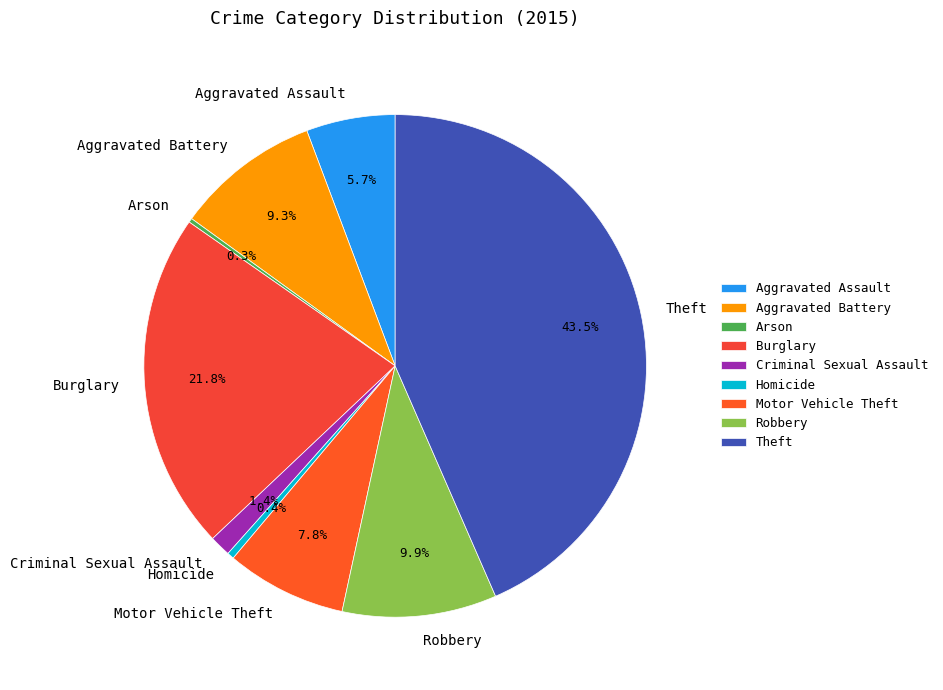

Is there a majority slice in this chart?

No